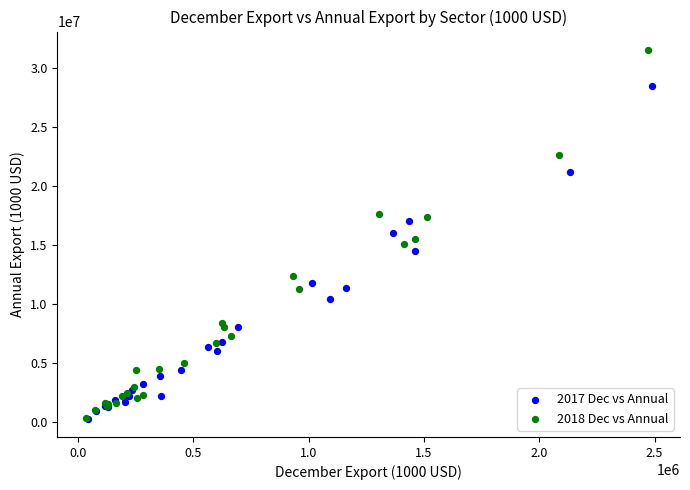

Which series has the largest Y range (max minus min)?

2018 Dec vs Annual